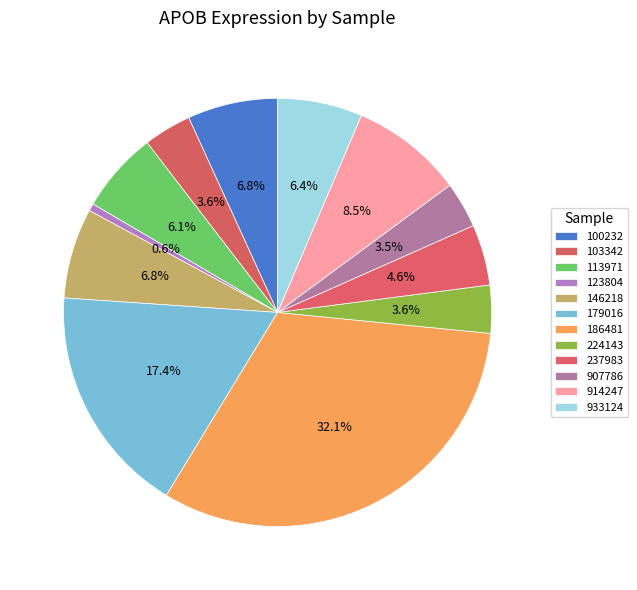

Rank the categories by value from highest to lowest.

186481, 179016, 914247, 100232, 146218, 933124, 113971, 237983, 103342, 224143, 907786, 123804